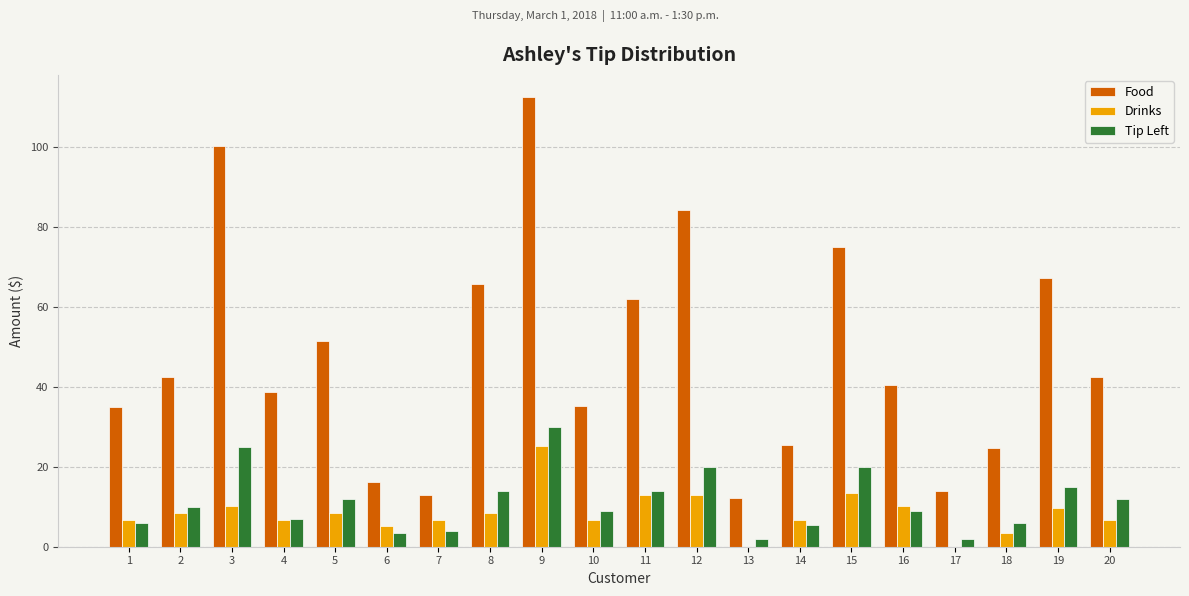

What is the average value of the Tip Left series?

11.3